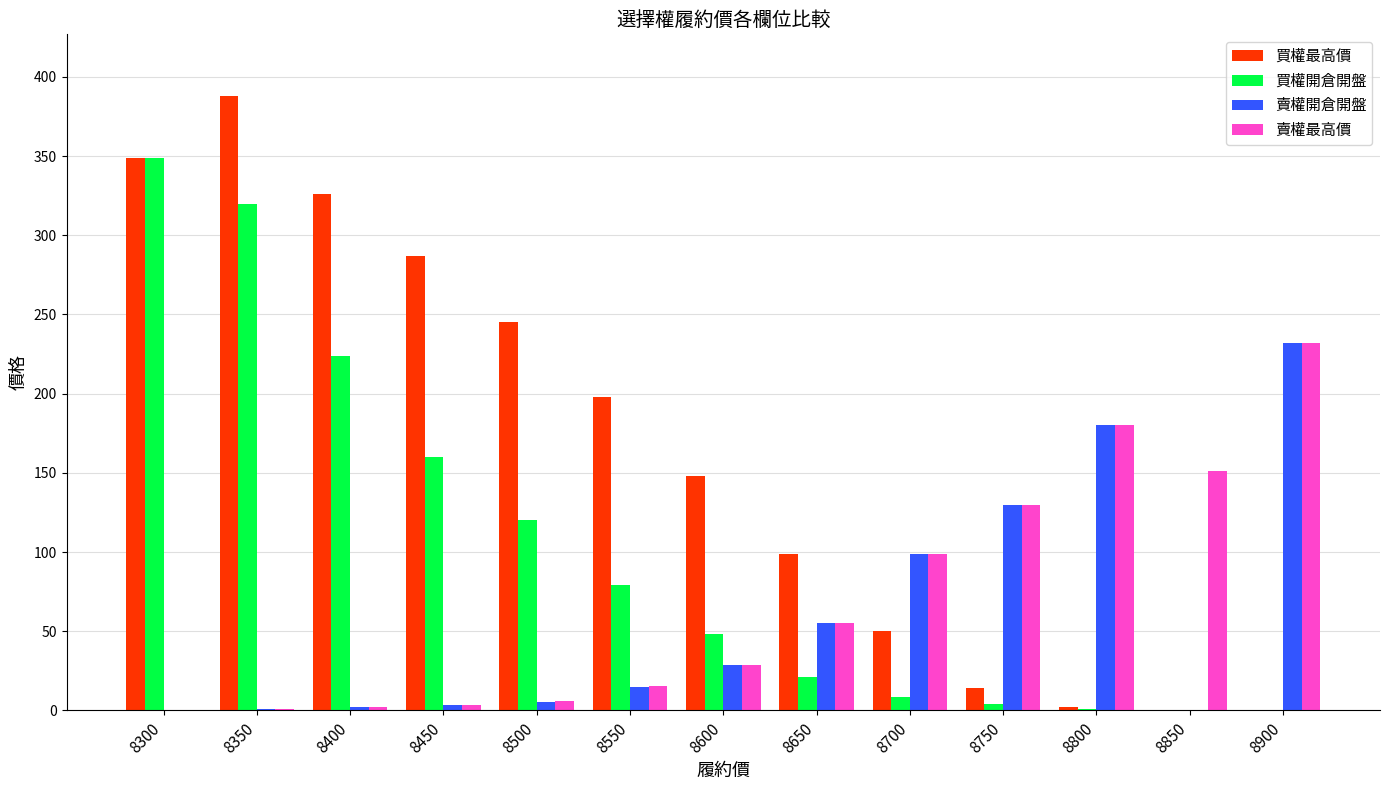

Between 8450 and 8500, which series saw the biggest shift?

買權最高價